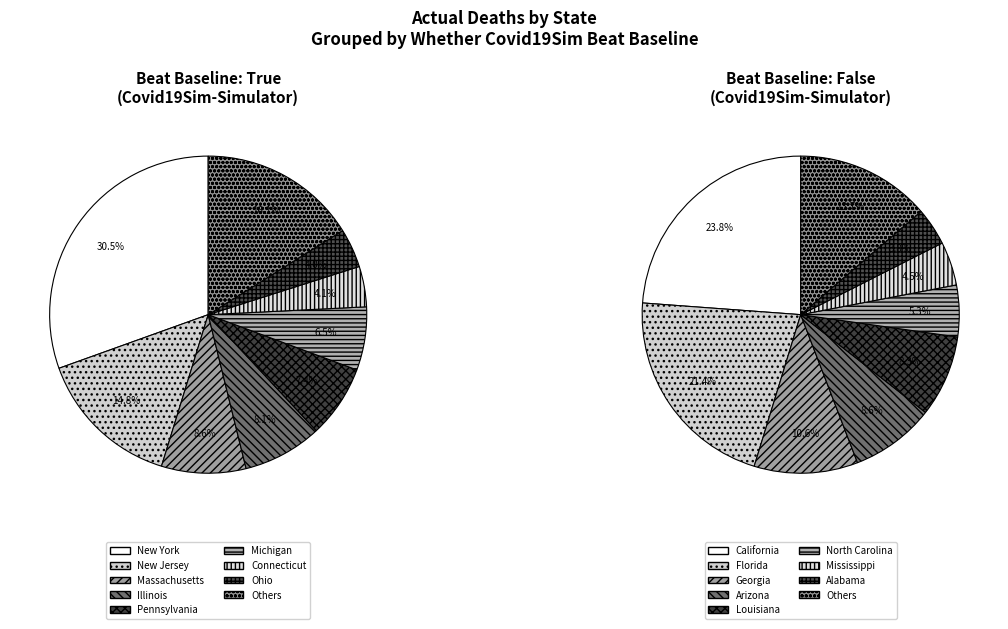

What percentage is NOT represented by 25?

98.8%